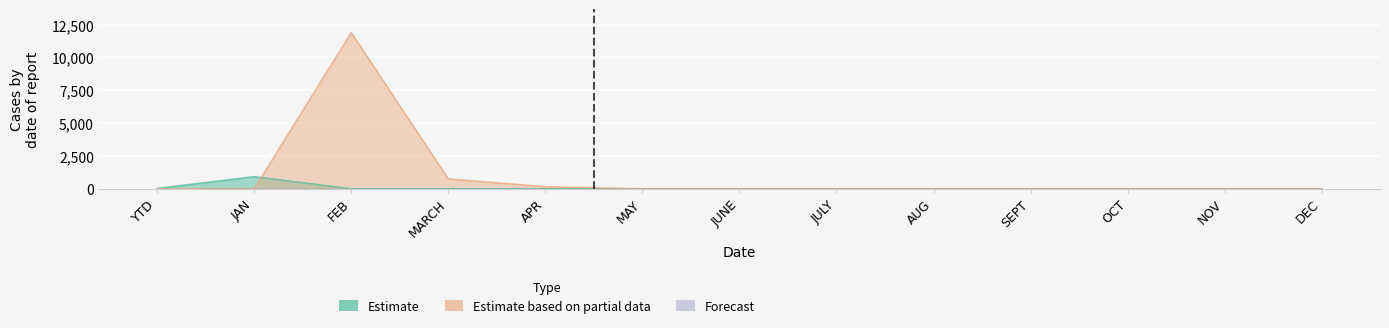

Reading left to right, extract all data points from this chart.

Estimate: YTD=23	JAN=921	FEB=0	MARCH=0	APR=0	MAY=0	JUNE=0	JULY=0	AUG=0	SEPT=0	OCT=0	NOV=0	DEC=0
Estimate based on partial data: YTD=0	JAN=0	FEB=11888	MARCH=753	APR=159	MAY=0	JUNE=0	JULY=0	AUG=0	SEPT=0	OCT=0	NOV=0	DEC=0